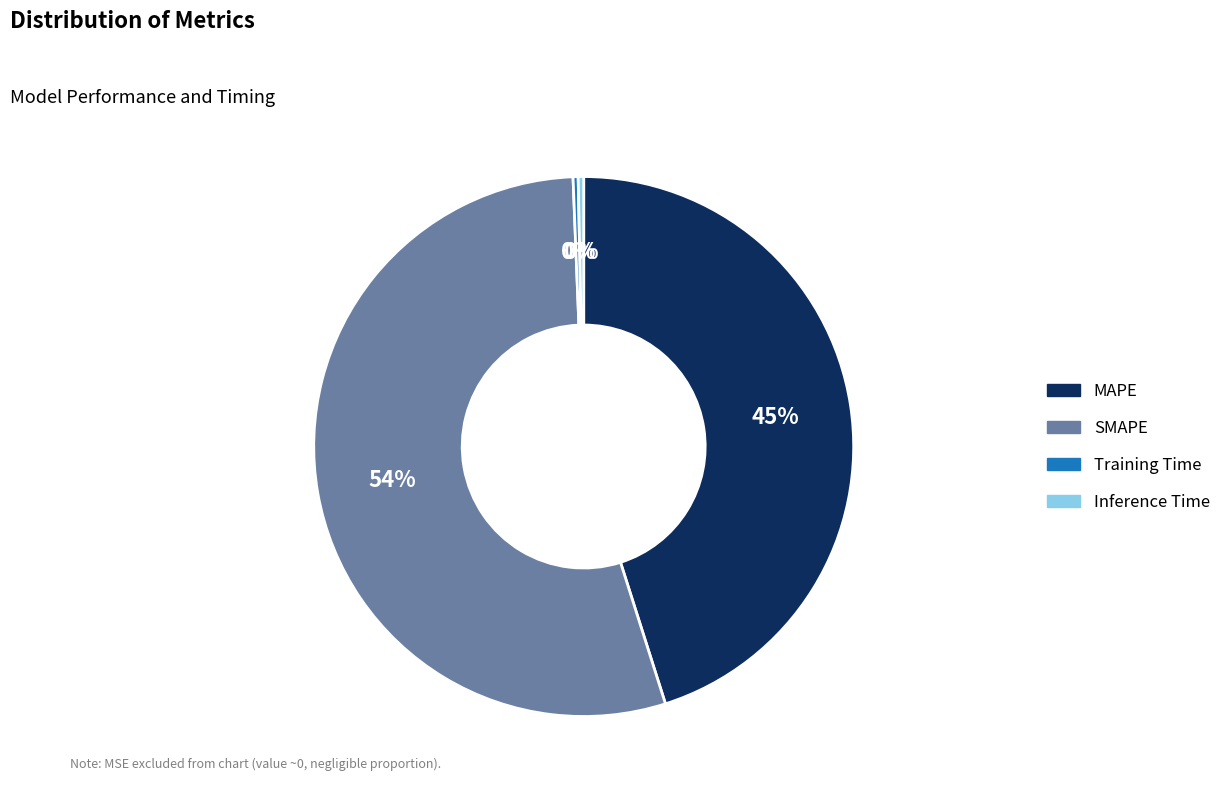

What is the majority slice?

SMAPE